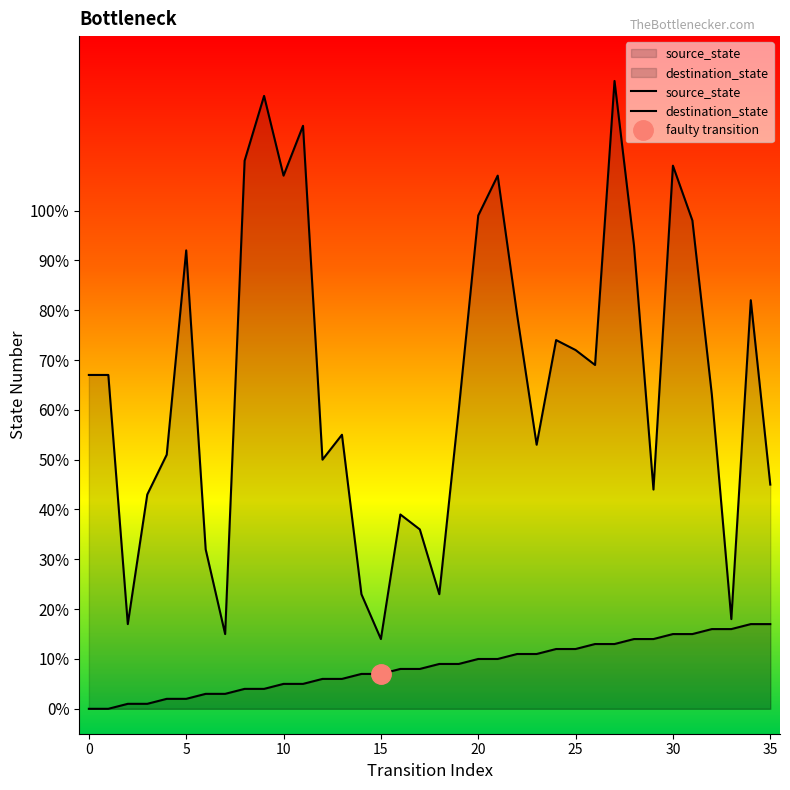

Between 35 and 27, which series saw the biggest shift?

destination_state